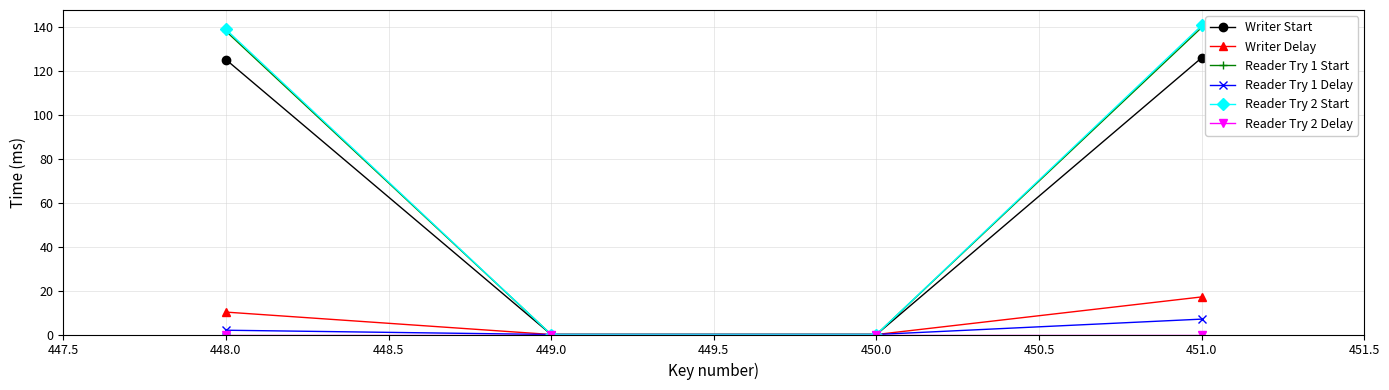

Which series has the largest range (max minus min)?

Reader Try 2 Start